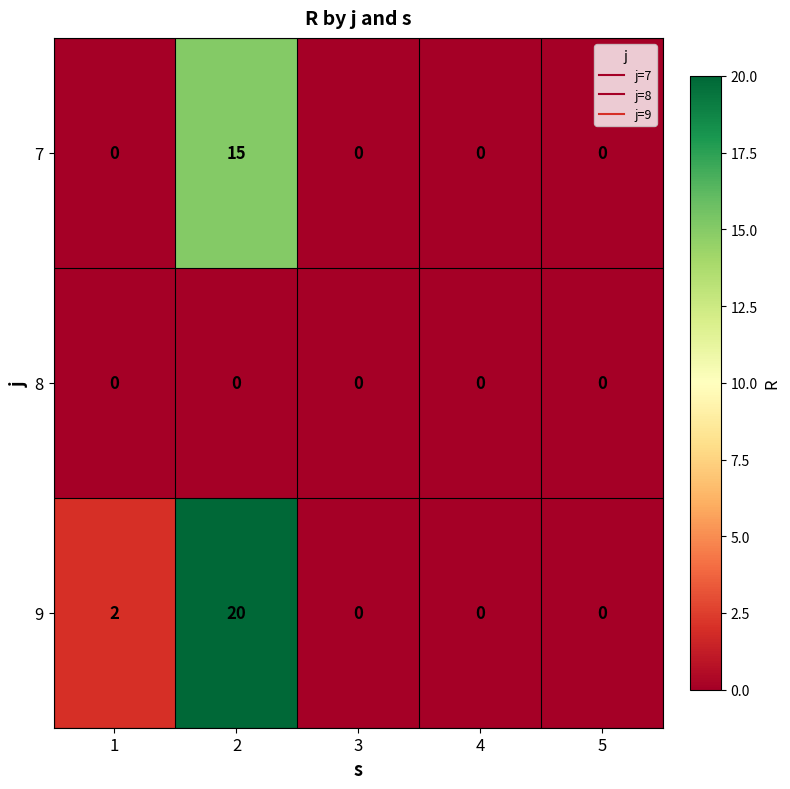

Reading left to right, extract all data points from this chart.

7: 1=0	2=15	3=0	4=0	5=0
8: 1=0	2=0	3=0	4=0	5=0
9: 1=2	2=20	3=0	4=0	5=0